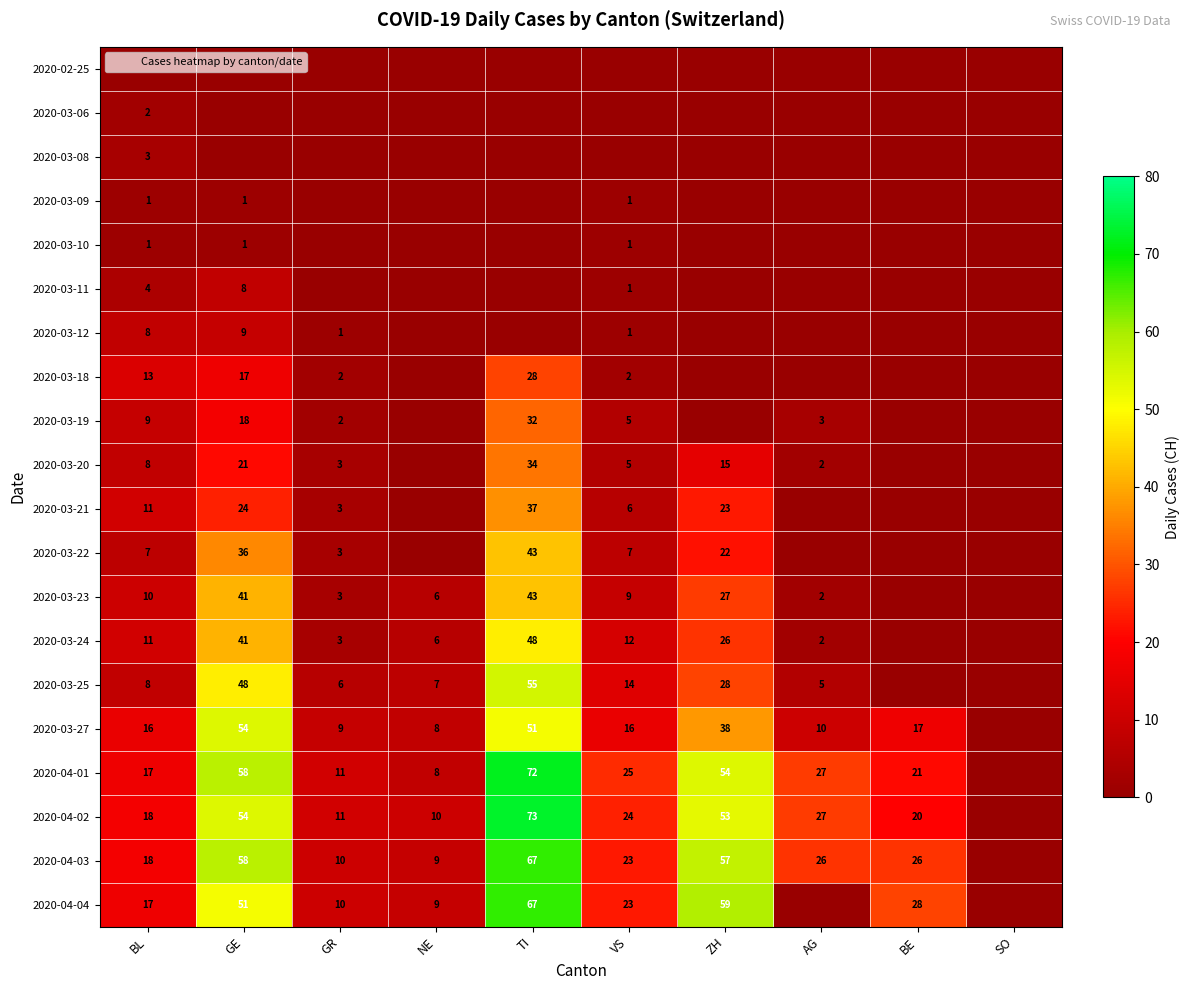

True or false: 2020-04-04 has a value of 15 at VS.

False